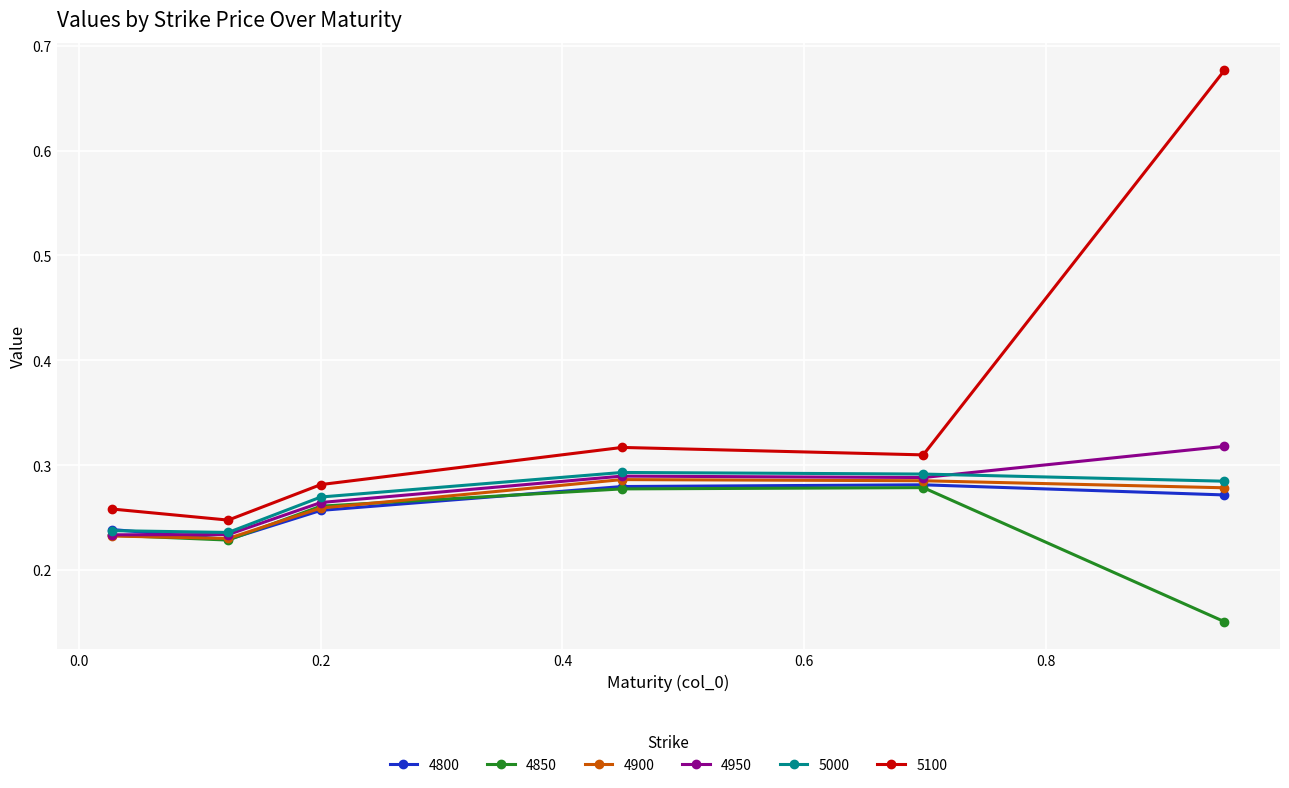

True or false: 5000 and 4950 cross at least once.

True